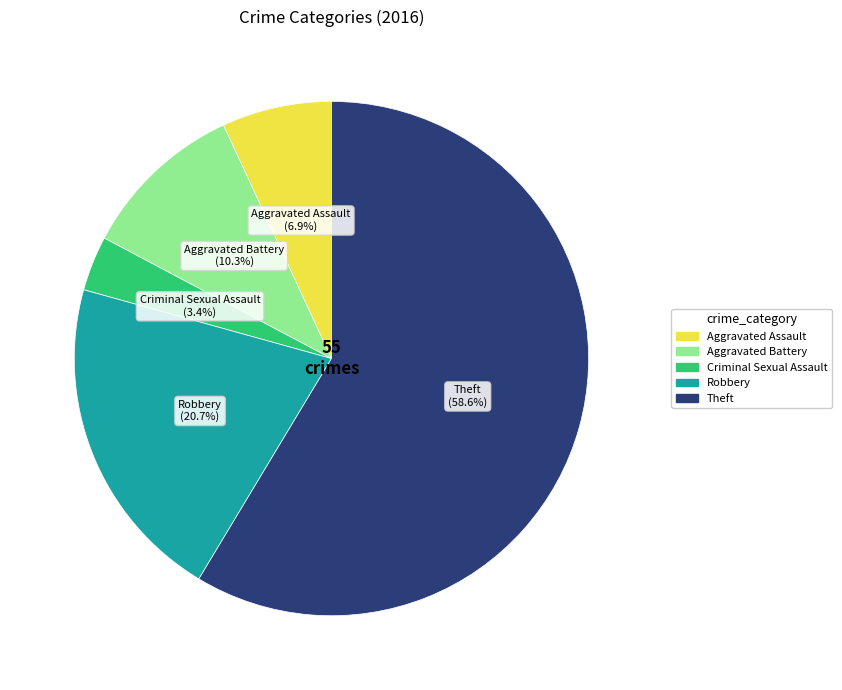

Between Aggravated Battery and Criminal Sexual Assault, which is larger?

Aggravated Battery